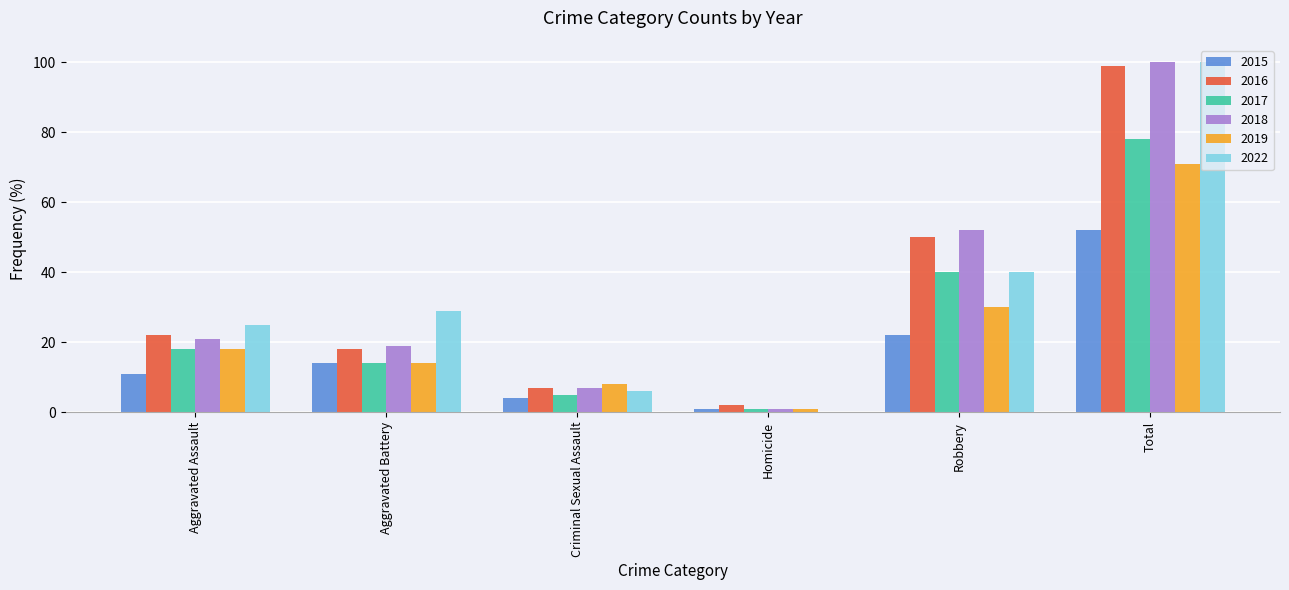

What is the sum of the 2019 values at Aggravated Battery and Total?

85